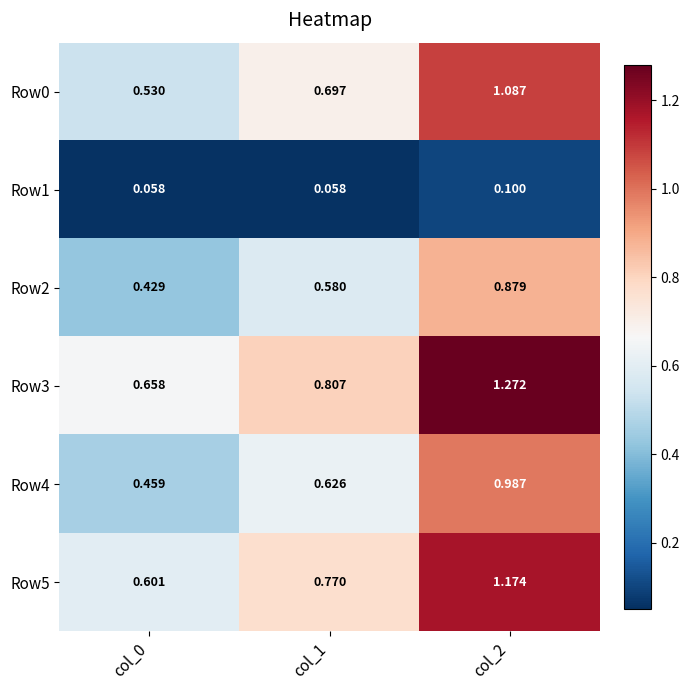

Is the value of Row1 at col_1 greater than the value of Row4 at col_0?

No